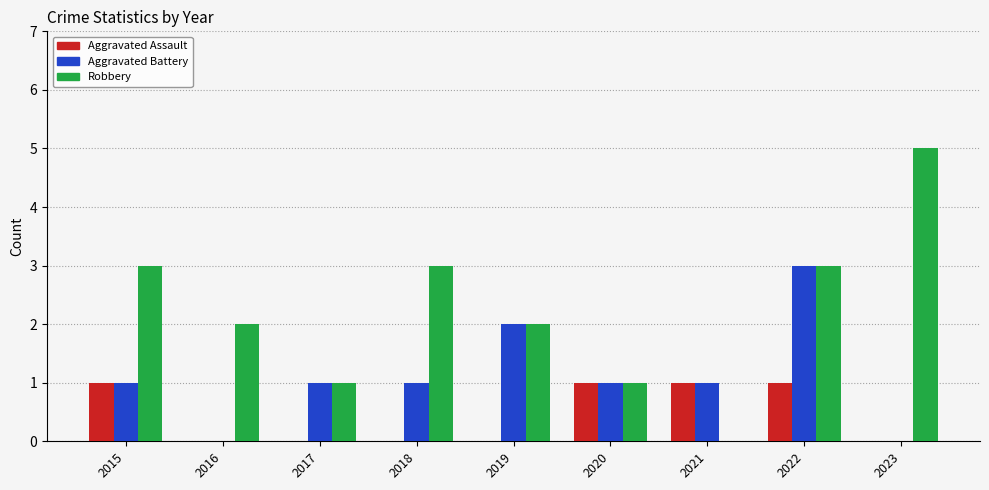

Read the Robbery value at 2018.

3